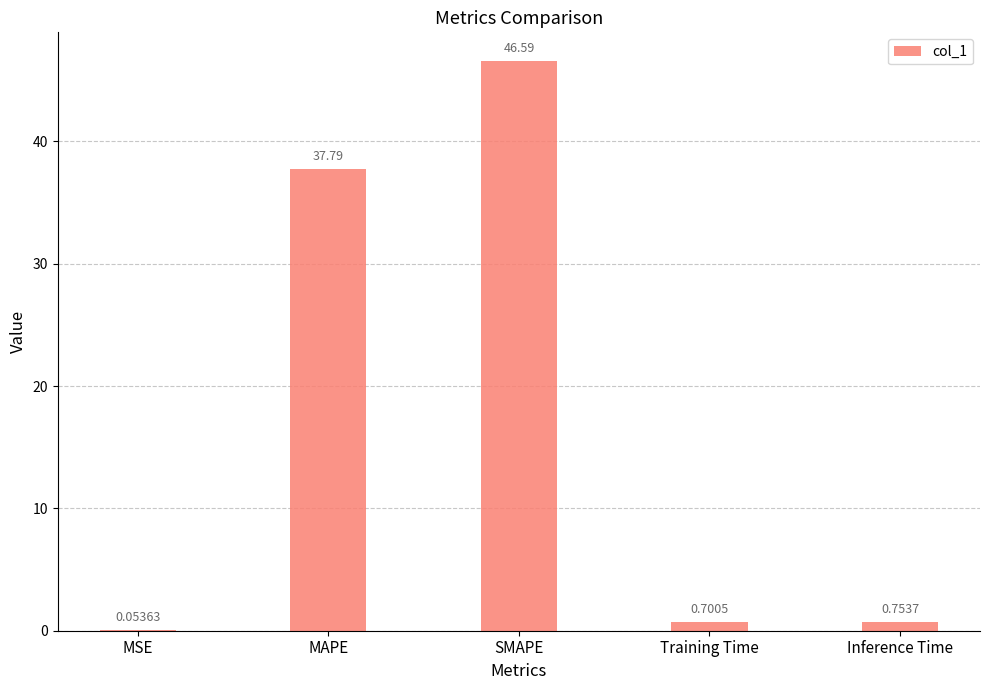

Between Training Time and SMAPE, which is larger?

SMAPE